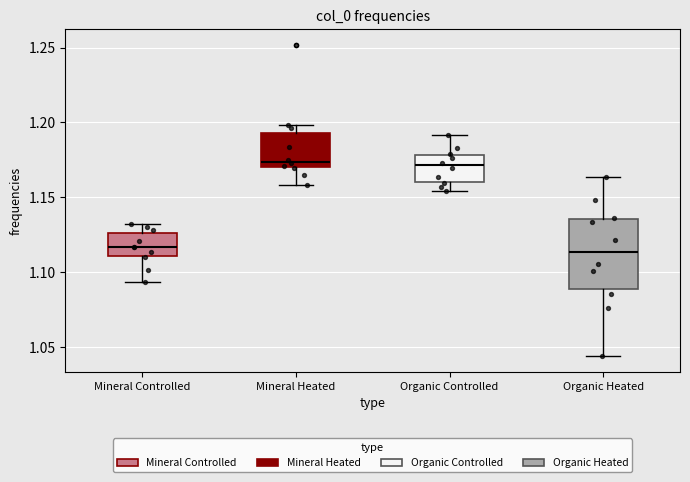

Where does the lower whisker of the box for Mineral Controlled end on the y-axis? The values are not printed on the chart, so give them approximately, as read against the axis.

1.095